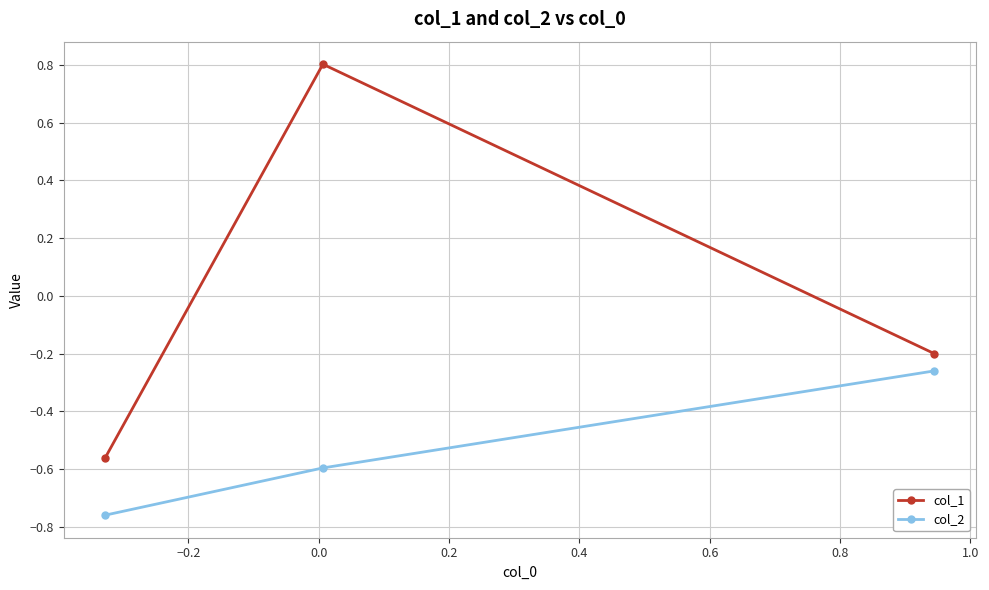

Which series has the widest spread of values?

col_1